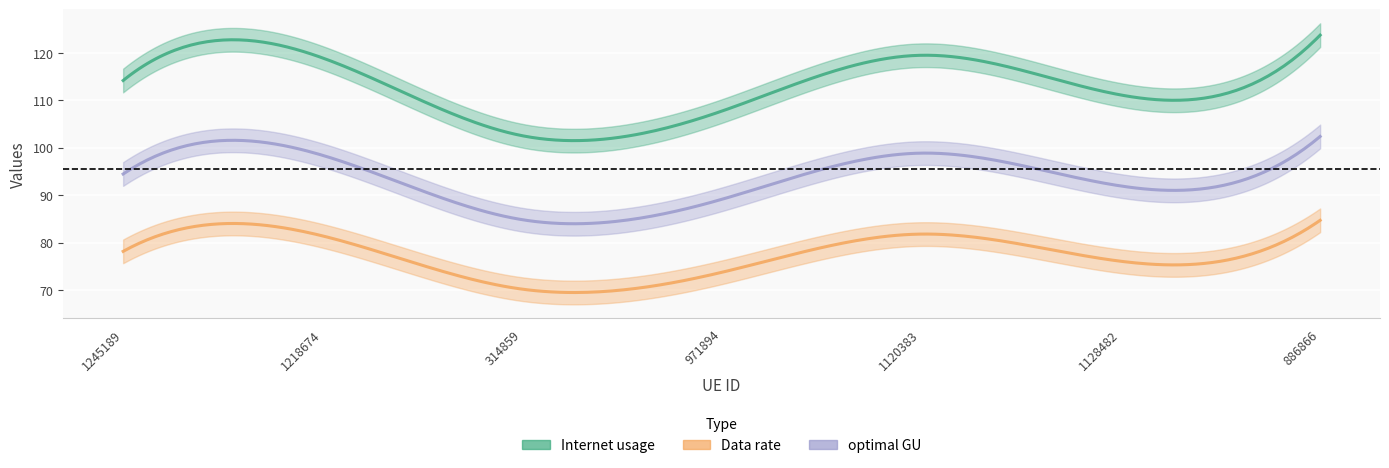

Which category has the highest value in the Data rate series?

886866